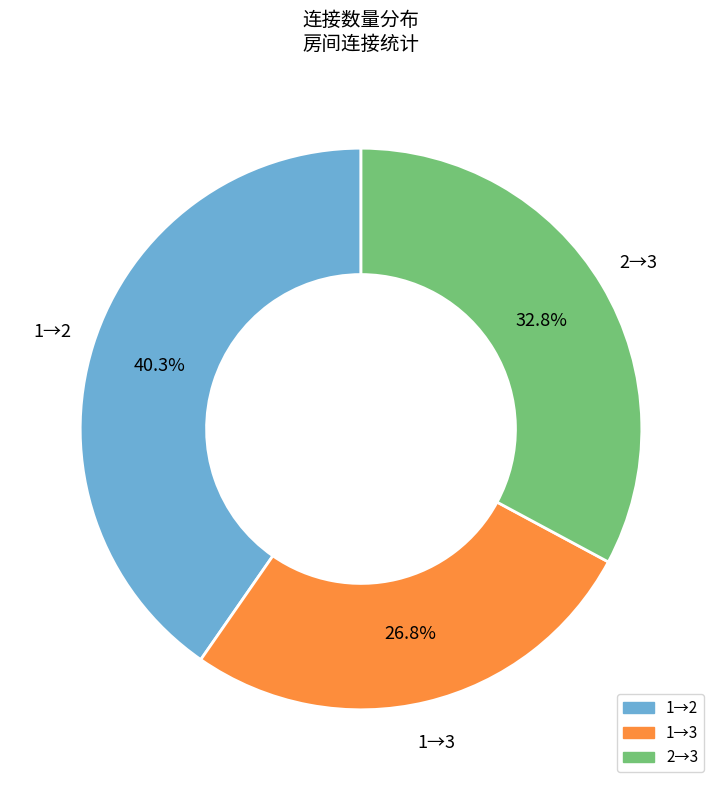

To the nearest percent, what is the average slice percentage?

33%